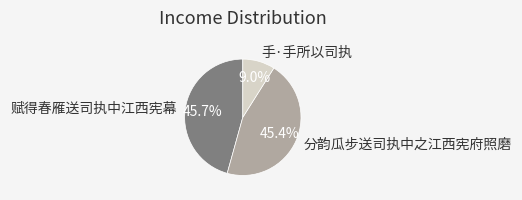

How much of the chart is everything except 手·手所以司执?

91.0%